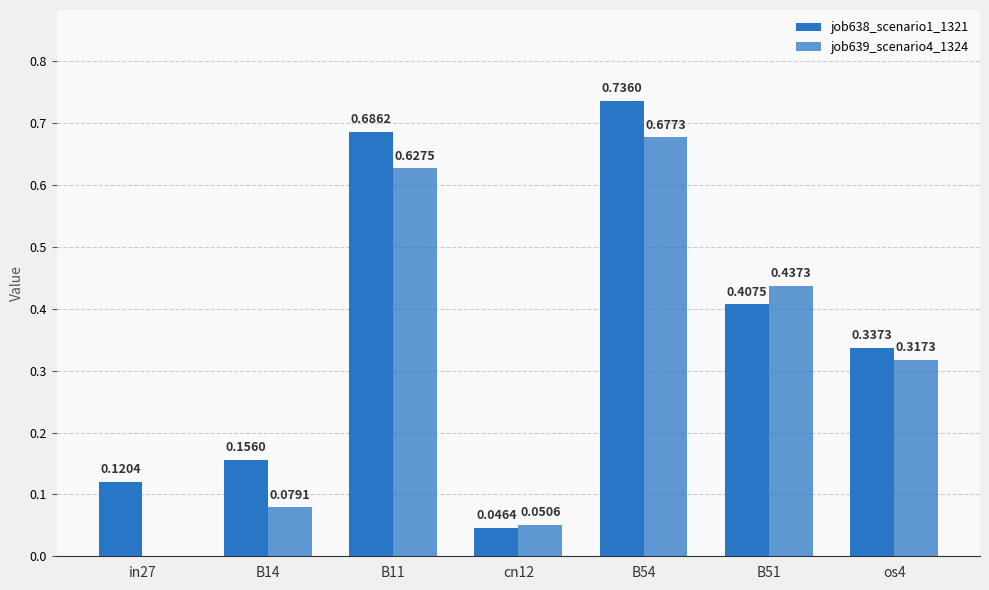

At B11, list the series in order from largest to smallest.

job638_scenario1_1321, job639_scenario4_1324